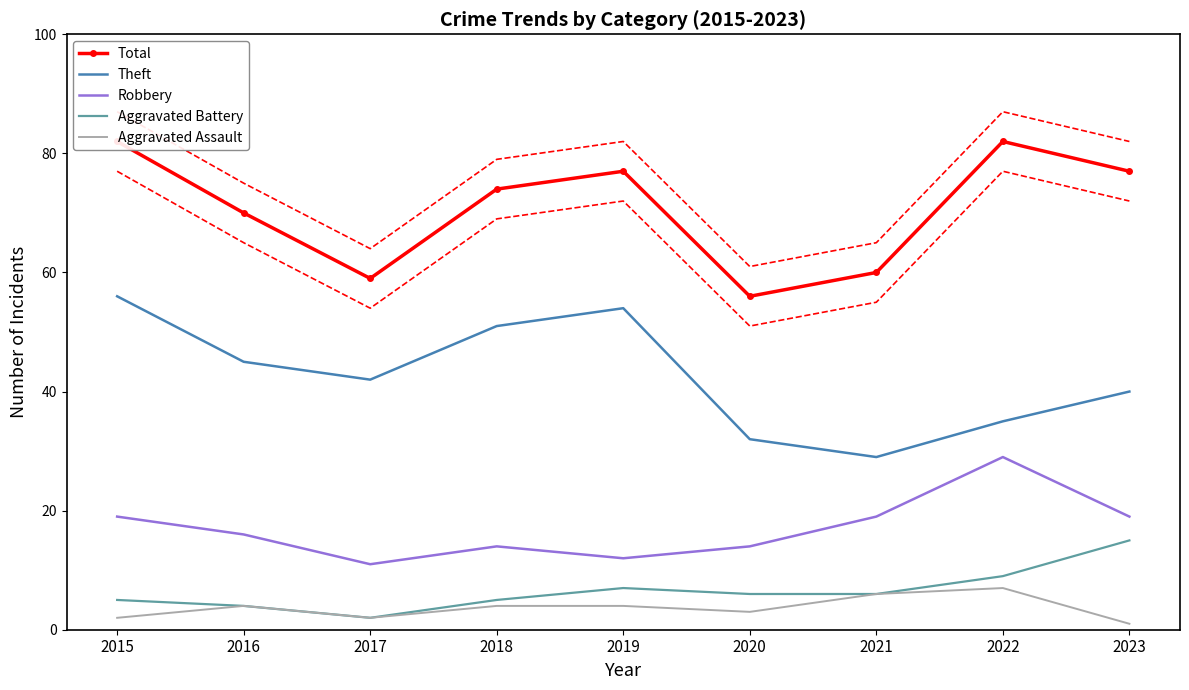

Count the Robbery values in the range 14 to 19.

6